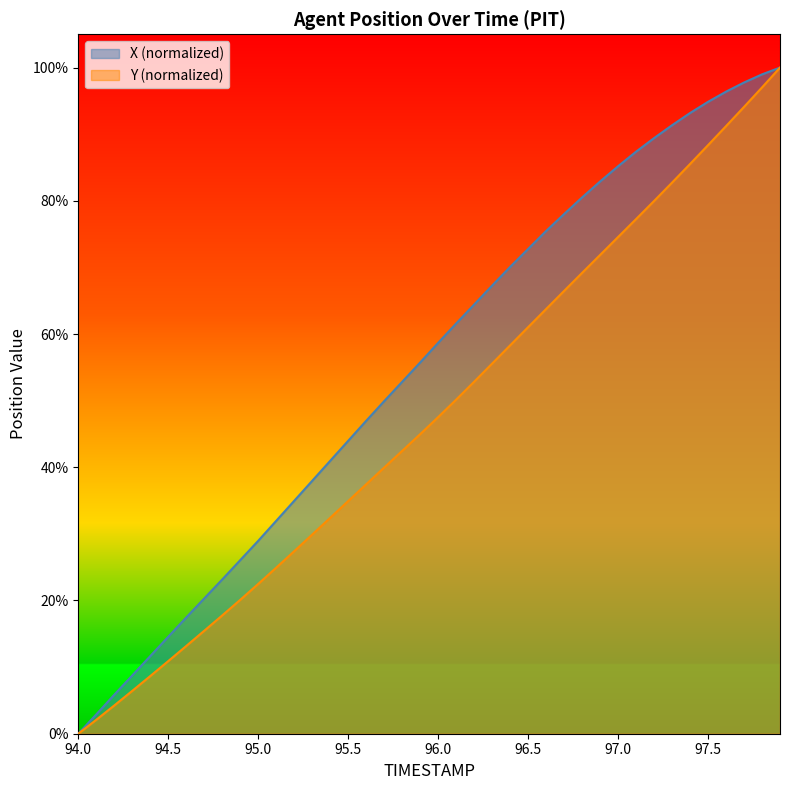

True or false: Y has a value of 0.7 at 97.0.

True